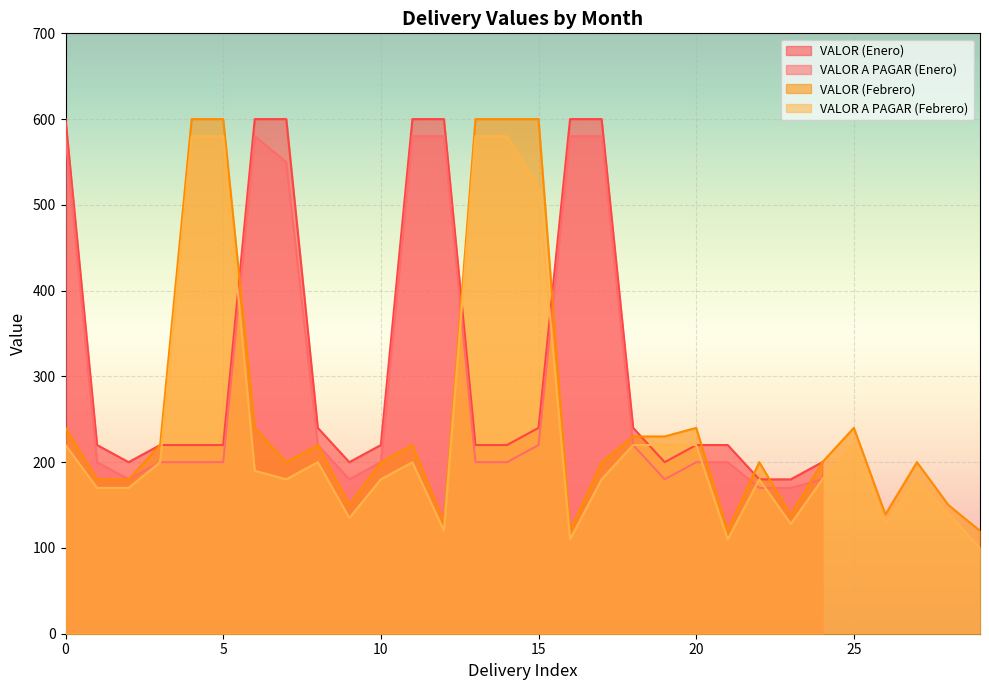

Is it true that VALOR A PAGAR (Febrero) equals 76.8 at 8?

False